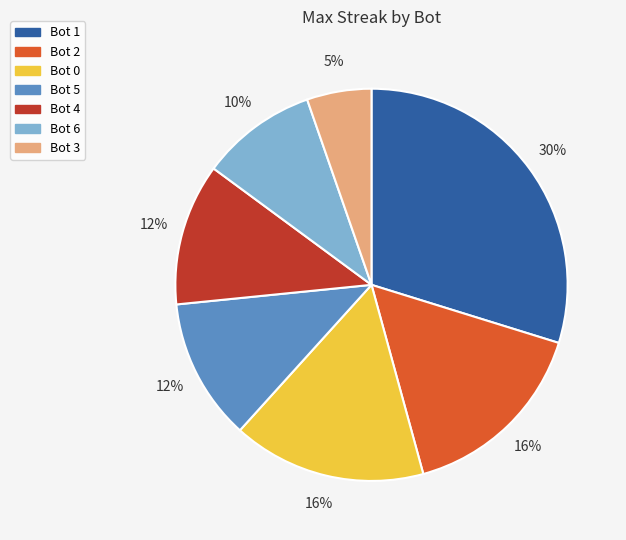

Is it true that Bot 3 is 5% of the pie?

True